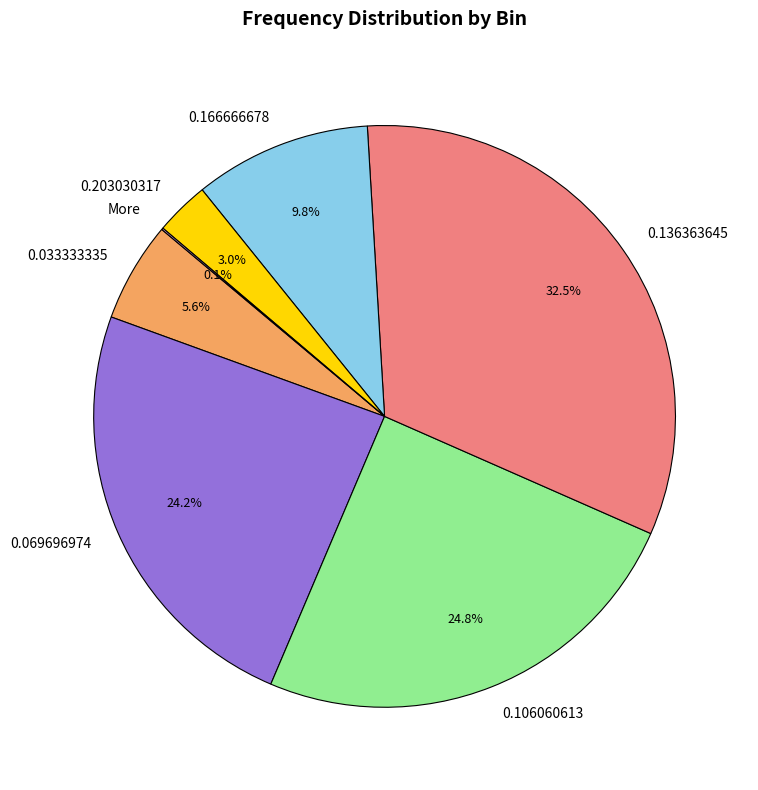

Approximately how many times larger is the value at 0.069696974 compared to 0.136363645?

0.7